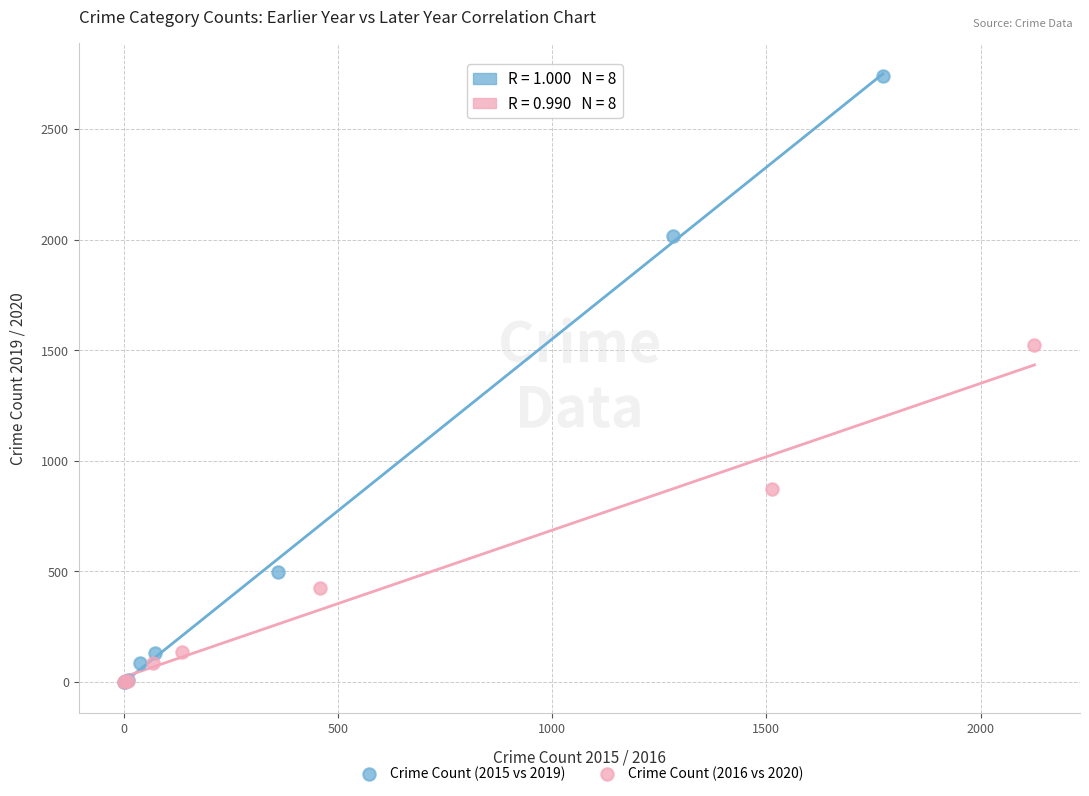

Which series has the largest Y range (max minus min)?

Crime Count (2015 vs 2019)